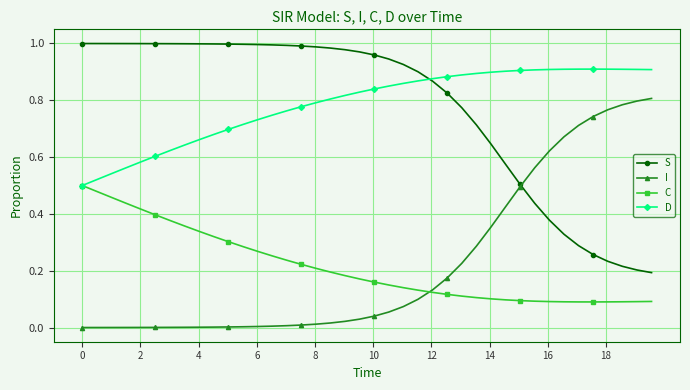

What are all the series names shown in the legend?

S, I, C, D